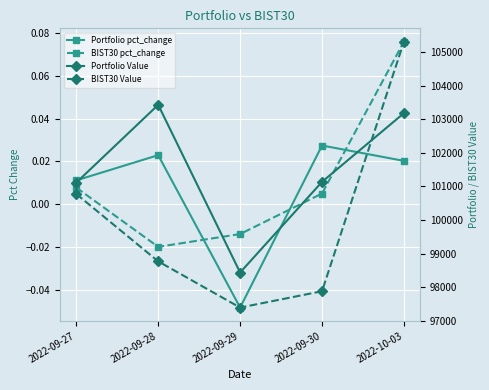

What is the average value of the BIST30 Value series?

100025.5